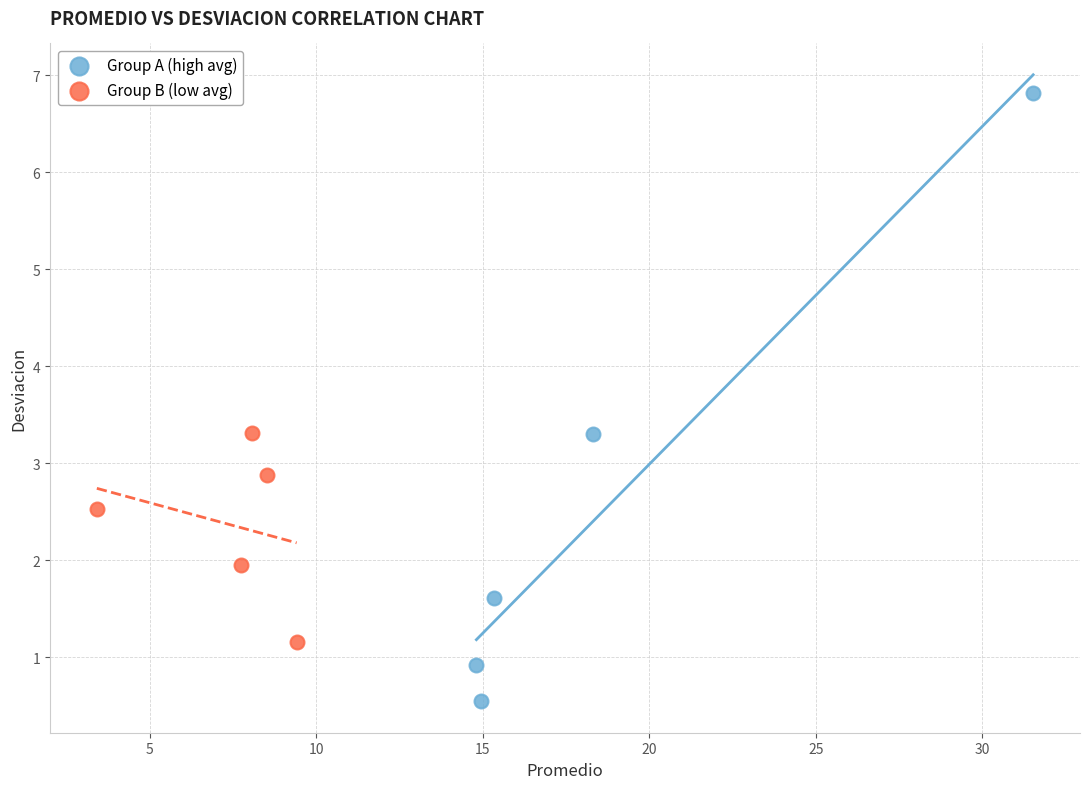

Which series reaches the minimum Y coordinate?

Group A (high avg)